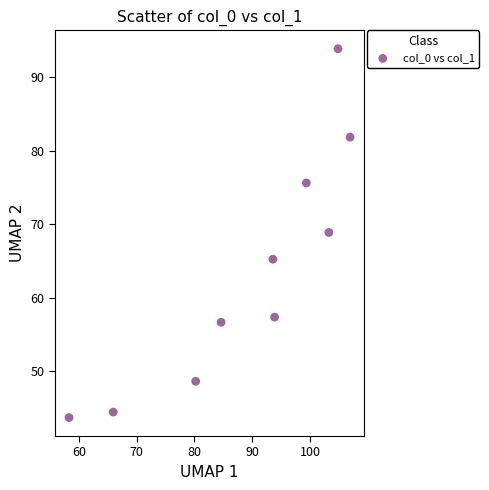

What Y value in the scatter plot is closest to 68?

68.9